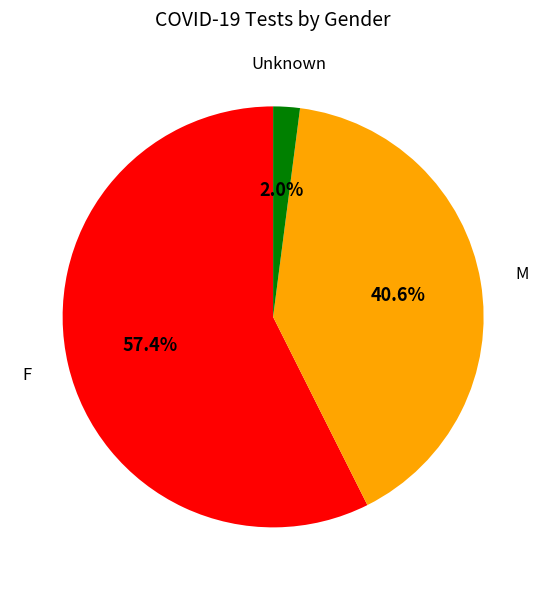

How many slices are in this pie chart?

3